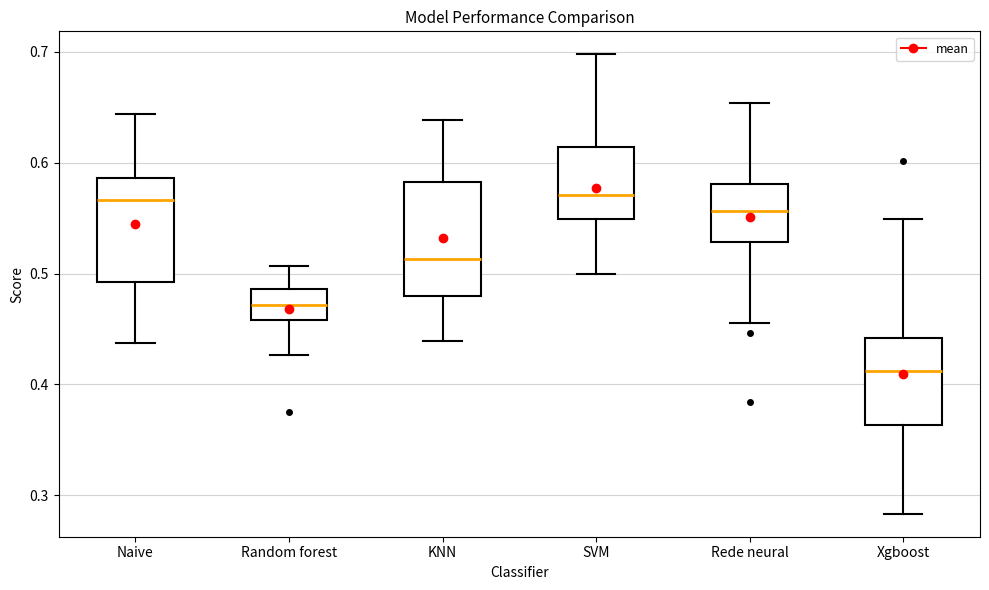

Which box has the lowest median line?

Xgboost